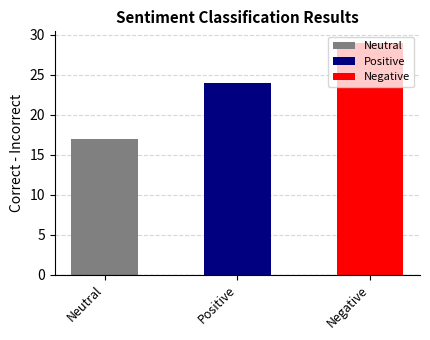

What is the label of the 3rd bar from the left?

Negative